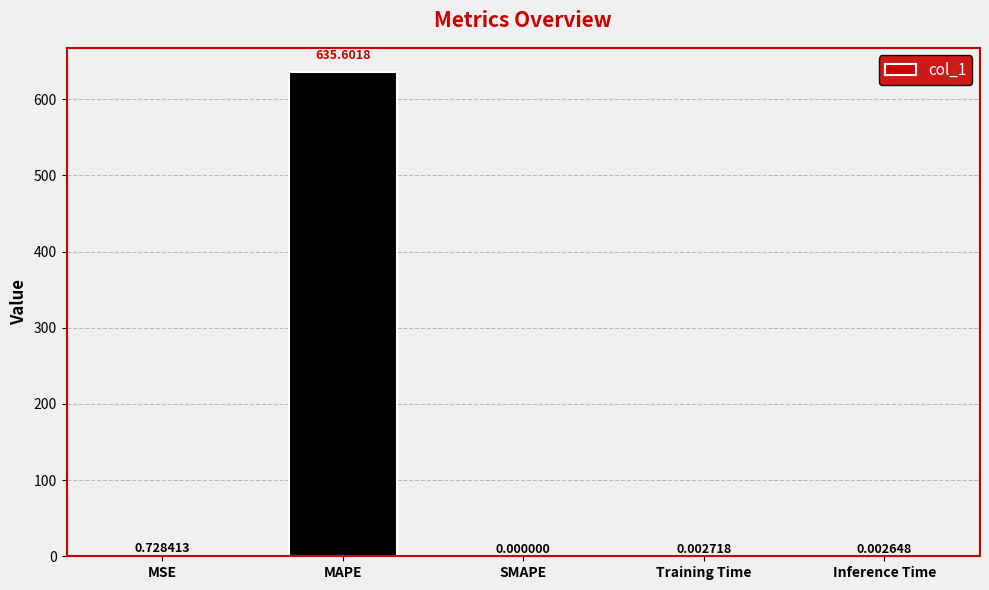

What is the change in value from MAPE to Training Time?

-635.6